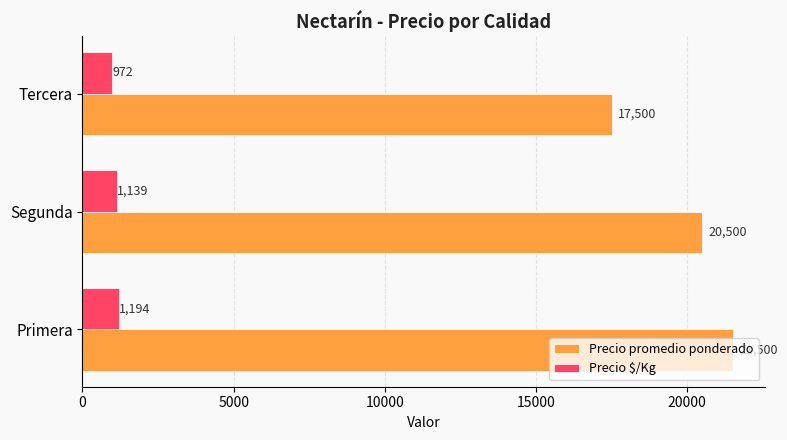

What is the difference between the Precio $/Kg values at Primera and Segunda?

55